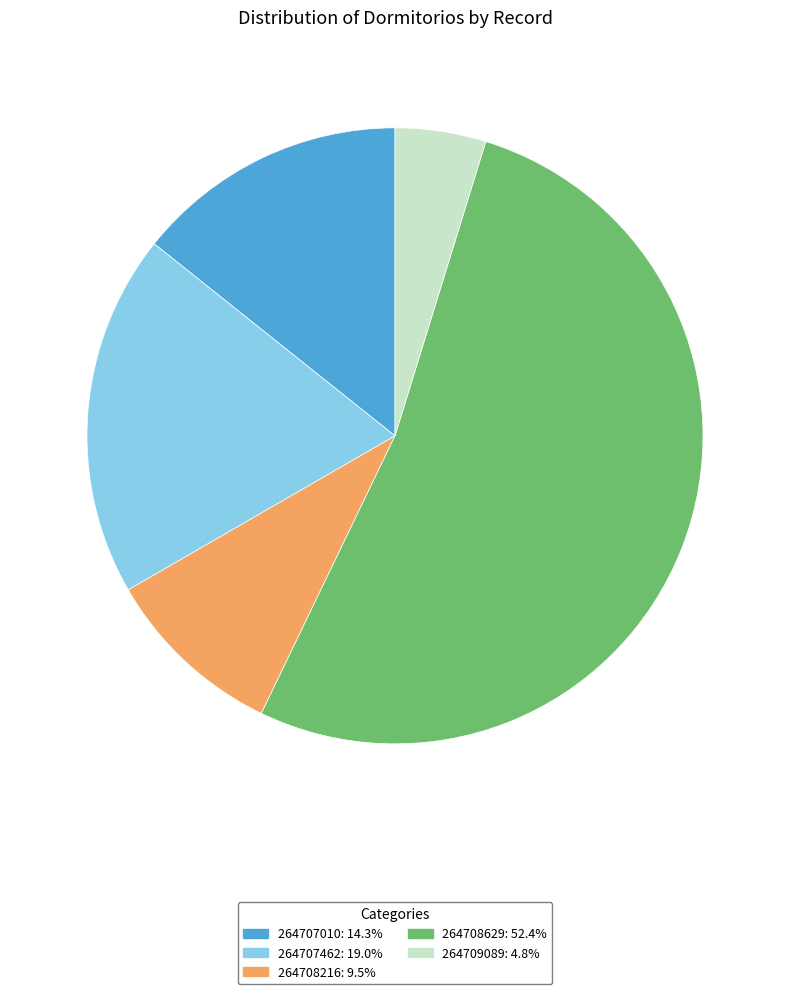

Rank the categories by value from highest to lowest.

264708629, 264707462, 264707010, 264708216, 264709089